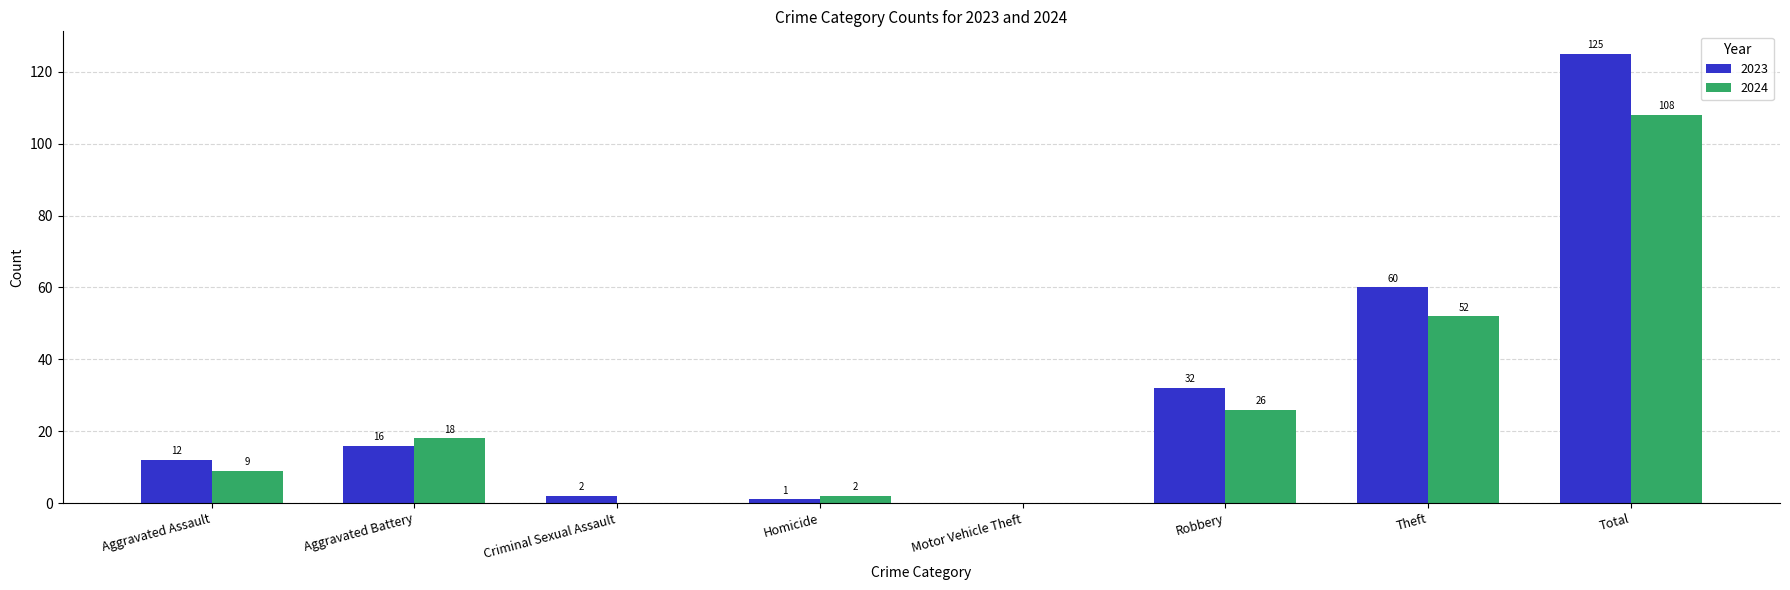

Reading right to left, list all the values displayed in this chart.

2023: 125	60	32	0	1	2	16	12
2024: 108	52	26	0	2	0	18	9